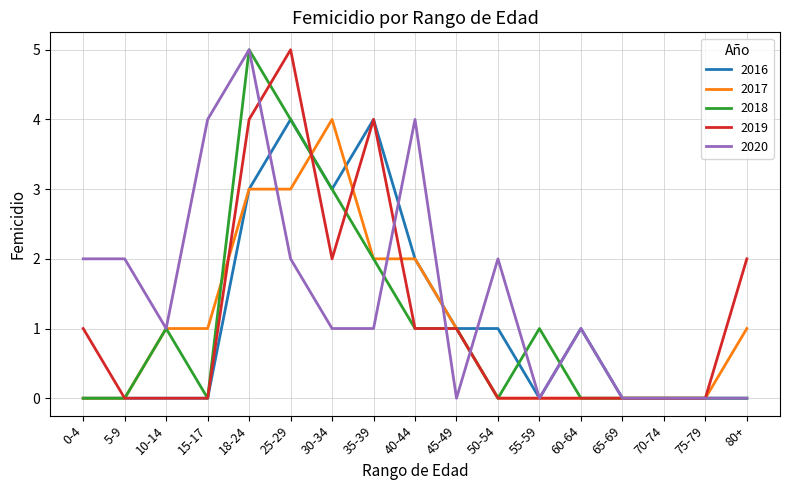

What is the greatest value displayed?

5